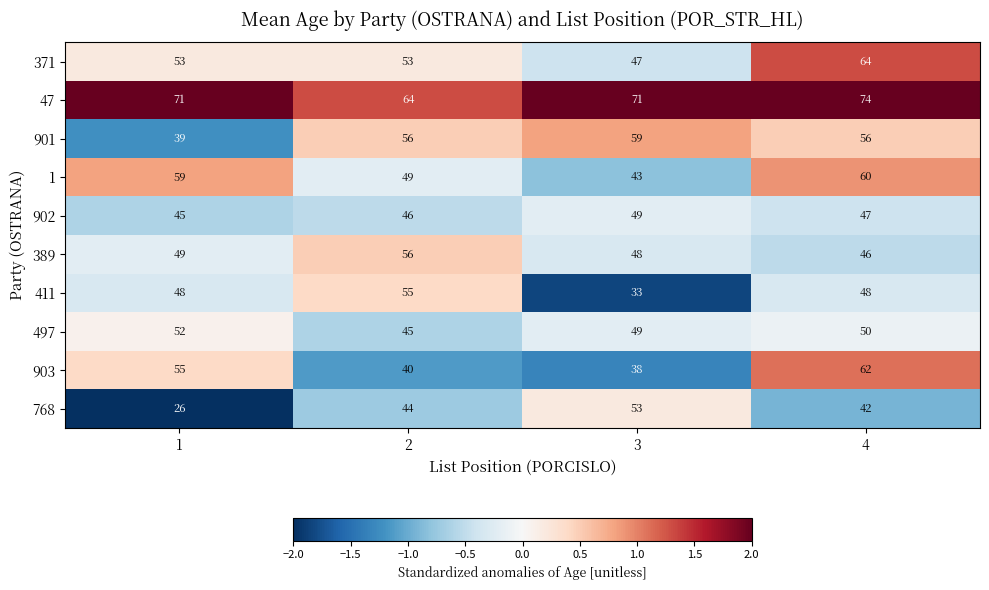

What is the sum of the 901 values at 3 and 2?

115